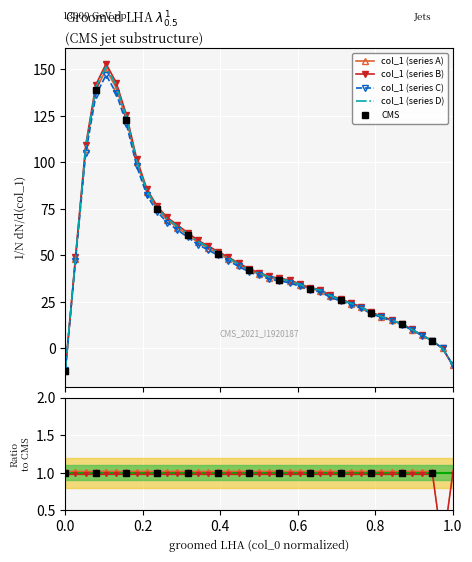

How many data points does each series have?

39